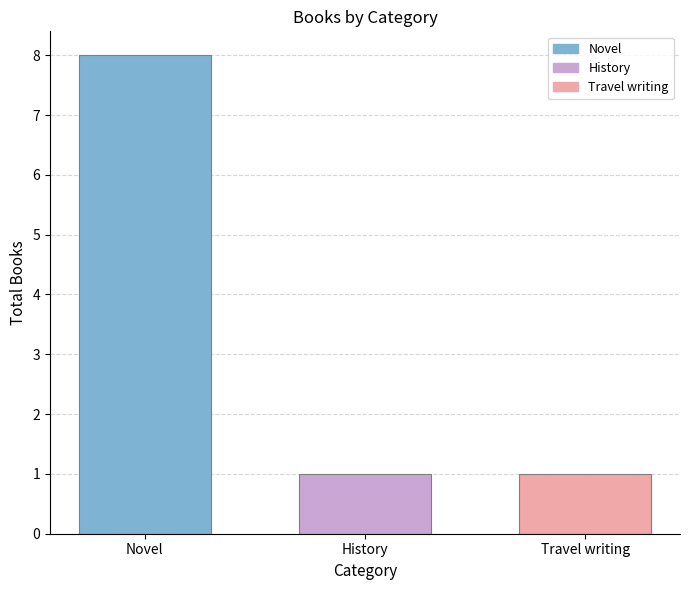

What is the change in value from Novel to Travel writing?

-7